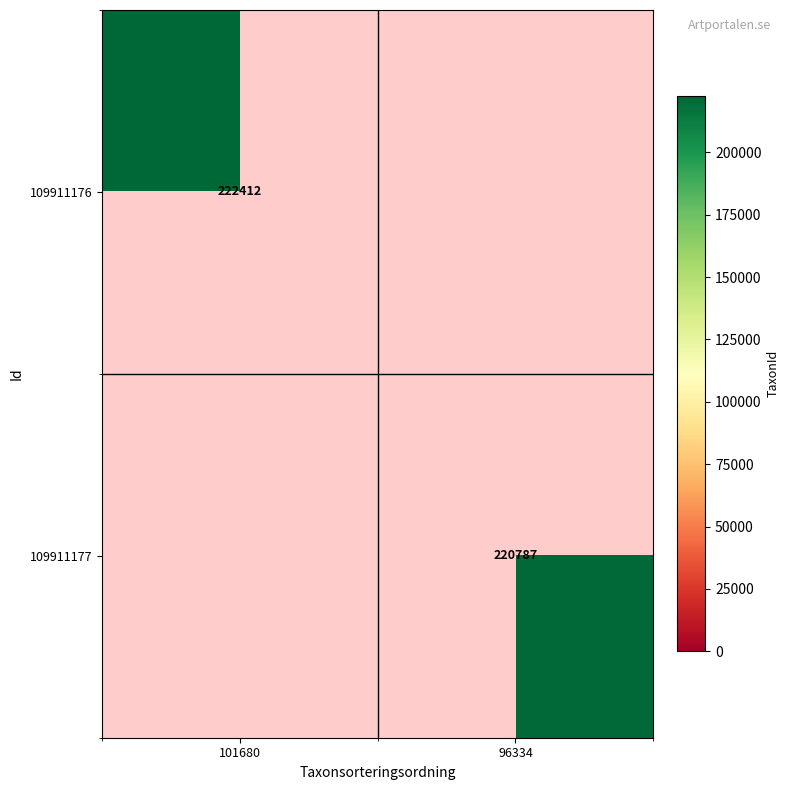

Which has a higher value, 101680 or 96334?

96334